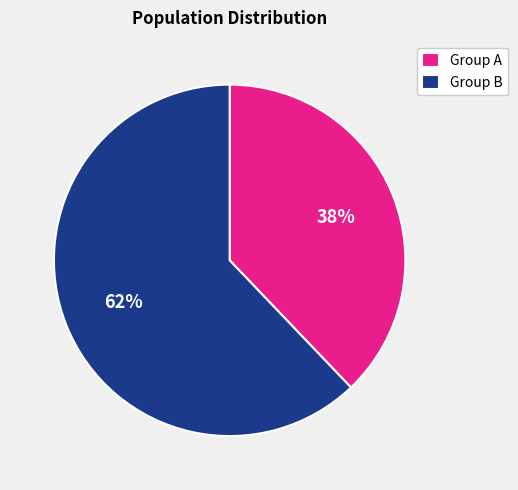

Combined, do Group A and Group B account for over 50%?

Yes